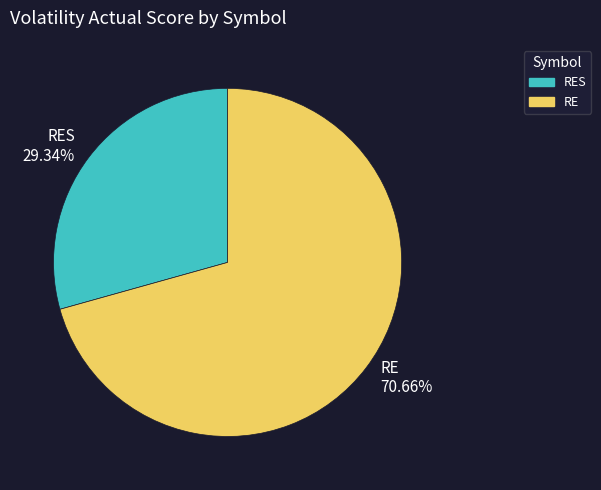

To the nearest percent, what is the difference between the RE and RES slice percentages?

41%